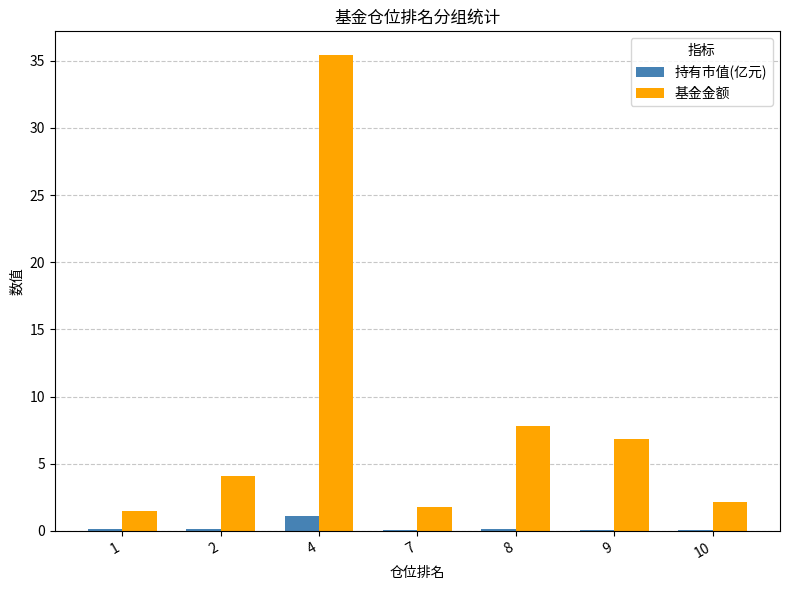

What is the sum of all 基金金额 values?

59.6